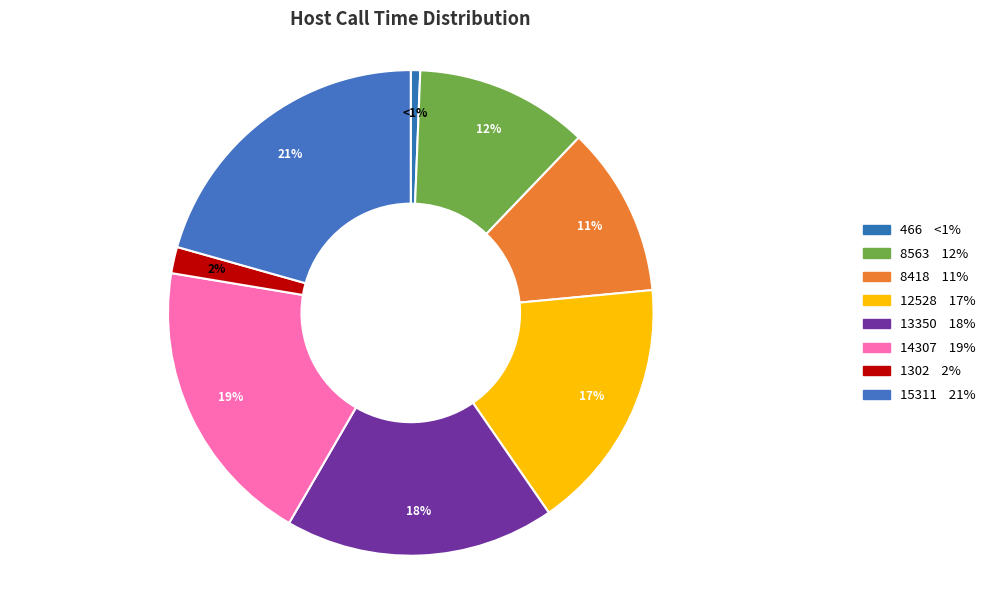

How many slices are in this pie chart?

8